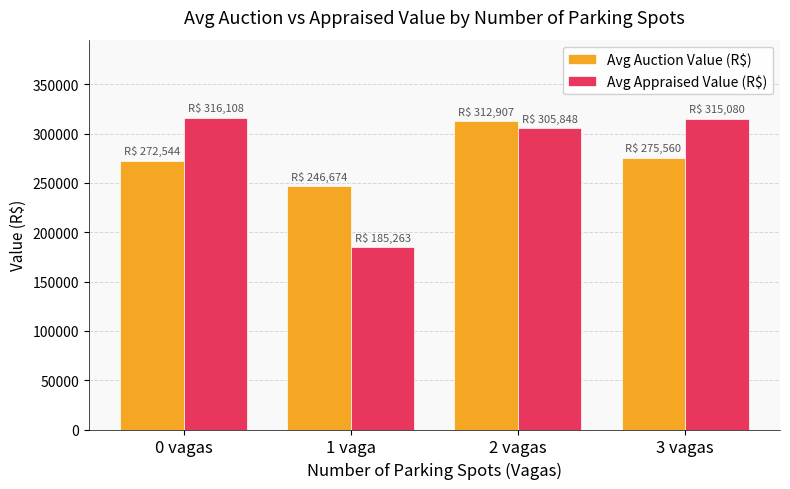

At which category does the chart reach its minimum across all series?

1 vaga